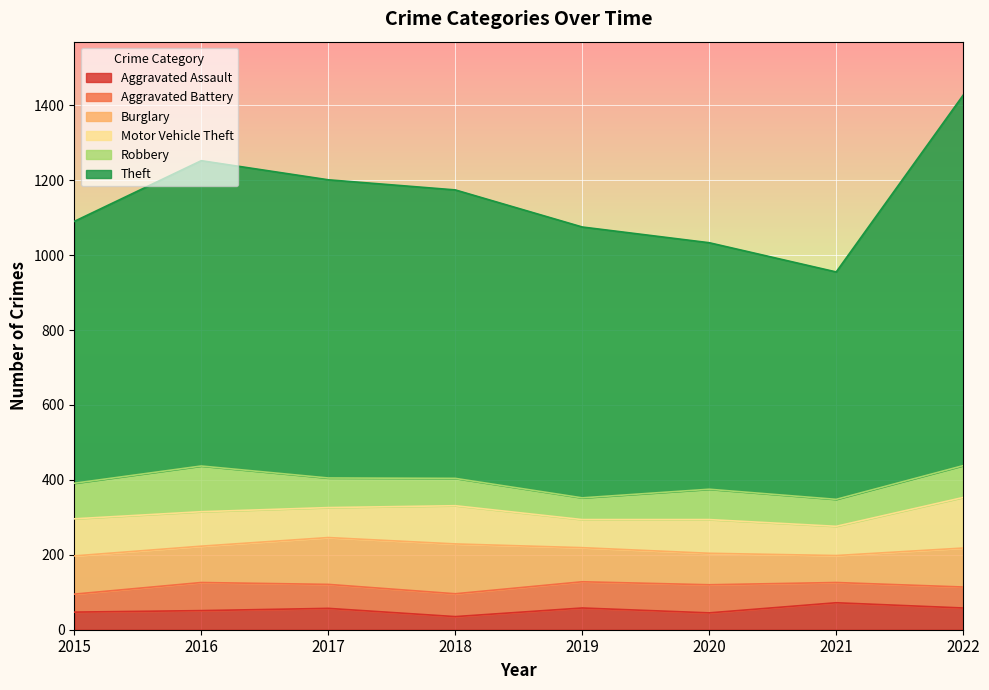

What is the total value across all series at 2017?

1201